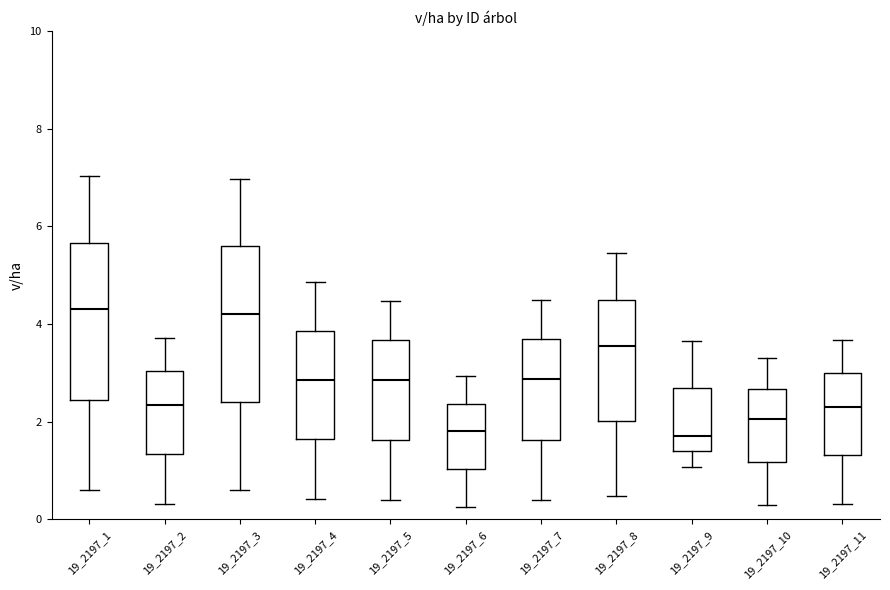

Reading left to right, read every box against the y-axis: the position of its median line, the range the box covers, and the ends of its whiskers. The values are not printed on the chart, so give them approximately, as read against the axis.

19_2197_1: median 4.4, box 2.4 to 5.6, whiskers 0.6 to 7.0
19_2197_2: median 2.4, box 1.4 to 3.0, whiskers 0.4 to 3.8
19_2197_3: median 4.2, box 2.4 to 5.6, whiskers 0.6 to 7.0
19_2197_4: median 2.8, box 1.6 to 3.8, whiskers 0.4 to 4.8
19_2197_5: median 2.8, box 1.6 to 3.6, whiskers 0.4 to 4.4
19_2197_6: median 1.8, box 1.0 to 2.4, whiskers 0.2 to 3.0
19_2197_7: median 2.8, box 1.6 to 3.6, whiskers 0.4 to 4.4
19_2197_8: median 3.6, box 2.0 to 4.6, whiskers 0.4 to 5.4
19_2197_9: median 1.8, box 1.4 to 2.6, whiskers 1.0 to 3.6
19_2197_10: median 2.0, box 1.2 to 2.6, whiskers 0.2 to 3.4
19_2197_11: median 2.4, box 1.4 to 3.0, whiskers 0.4 to 3.6